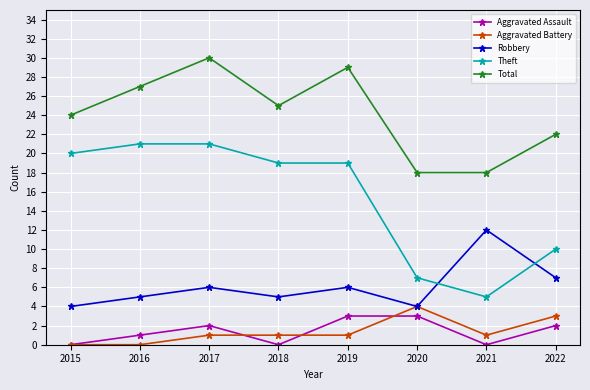

True or false: Total and Aggravated Battery intersect in this chart.

False